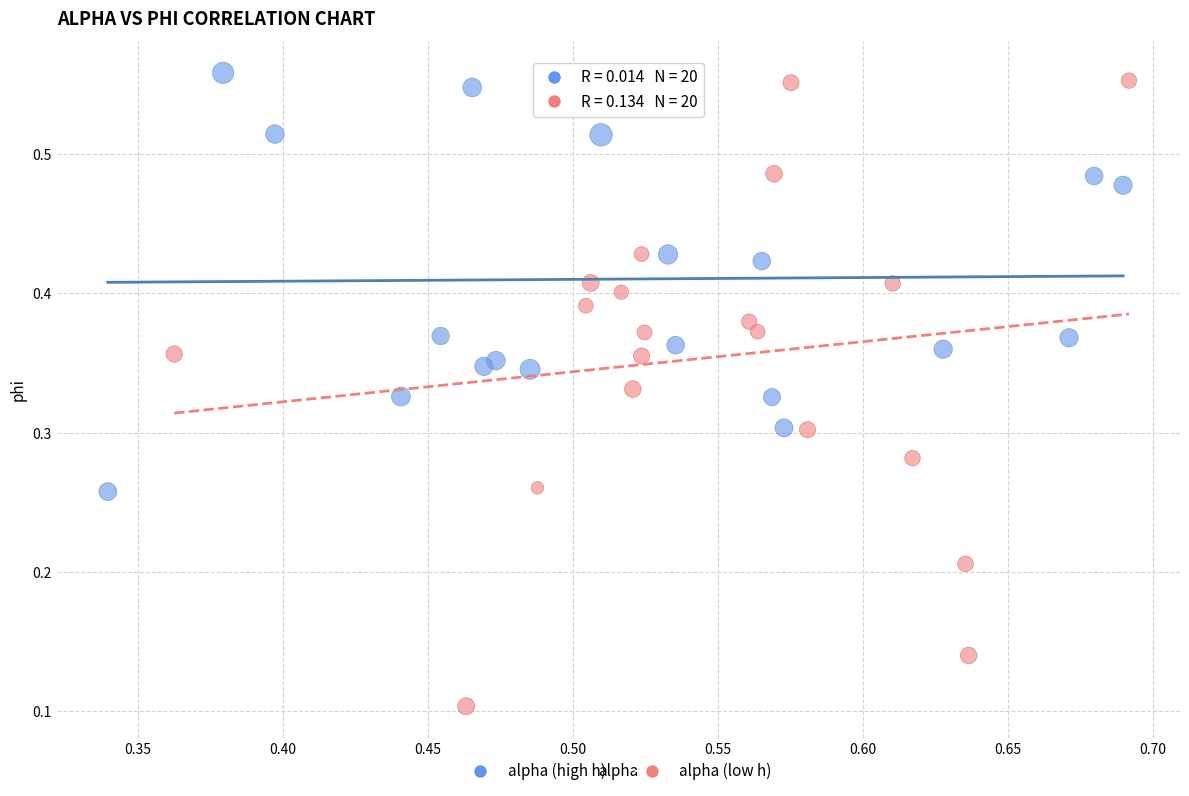

What are all the series names shown in the legend?

alpha (high h), alpha (low h)